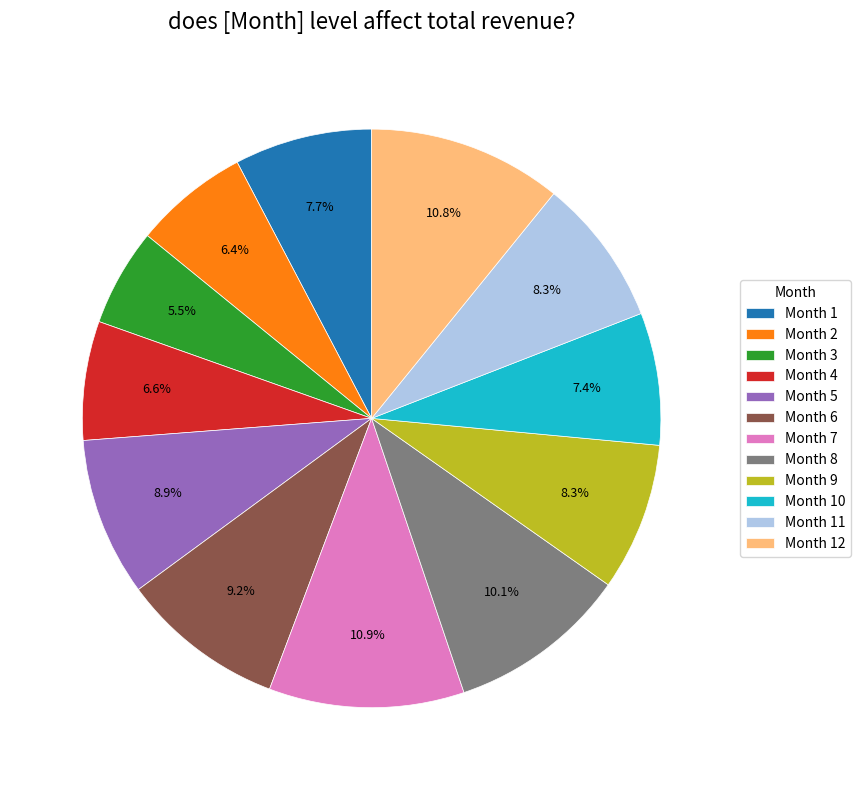

What is the ratio of the value at Month 8 to the value at Month 12?

0.9